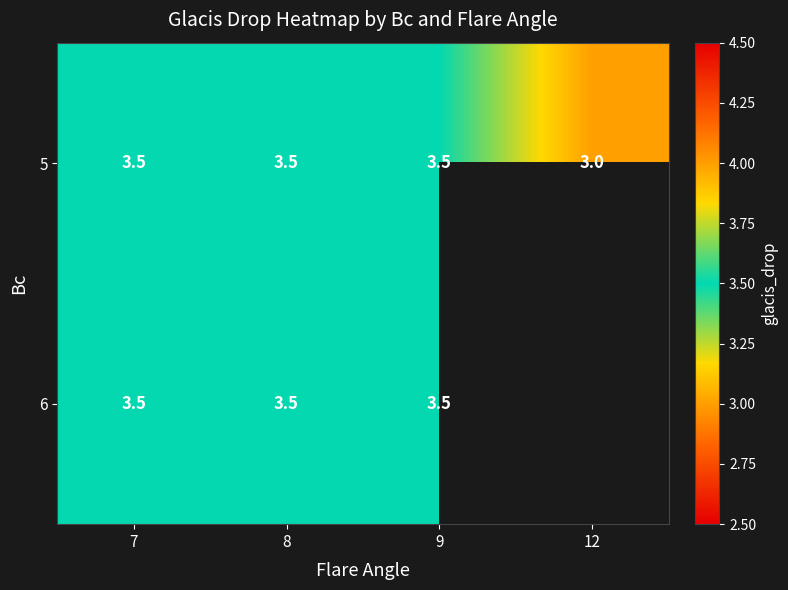

What is the total value across all series at 7?

7.0